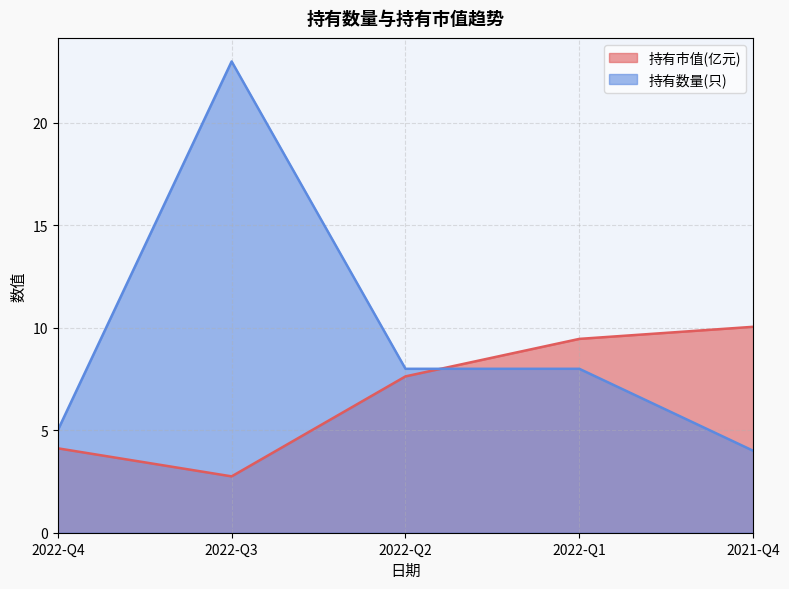

Reading left to right, list all the values displayed in this chart.

持有市值(亿元): 4.1	2.8	7.6	9.5	10.1
持有数量(只): 5.0	23.0	8.0	8.0	4.0